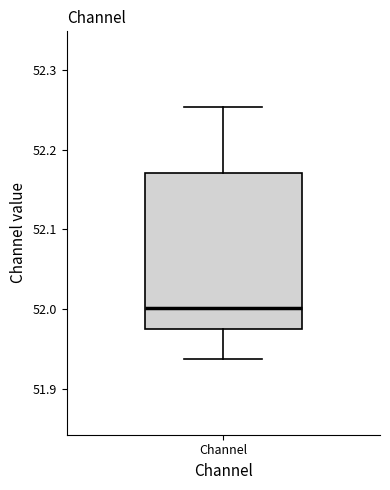

Read this box plot against the y-axis: the position of the median line, the range covered by the box, and the ends of both whiskers. The values are not printed on the chart, so give them approximately, as read against the axis.

median 52.00, box 51.98 to 52.17, whiskers 51.94 to 52.25